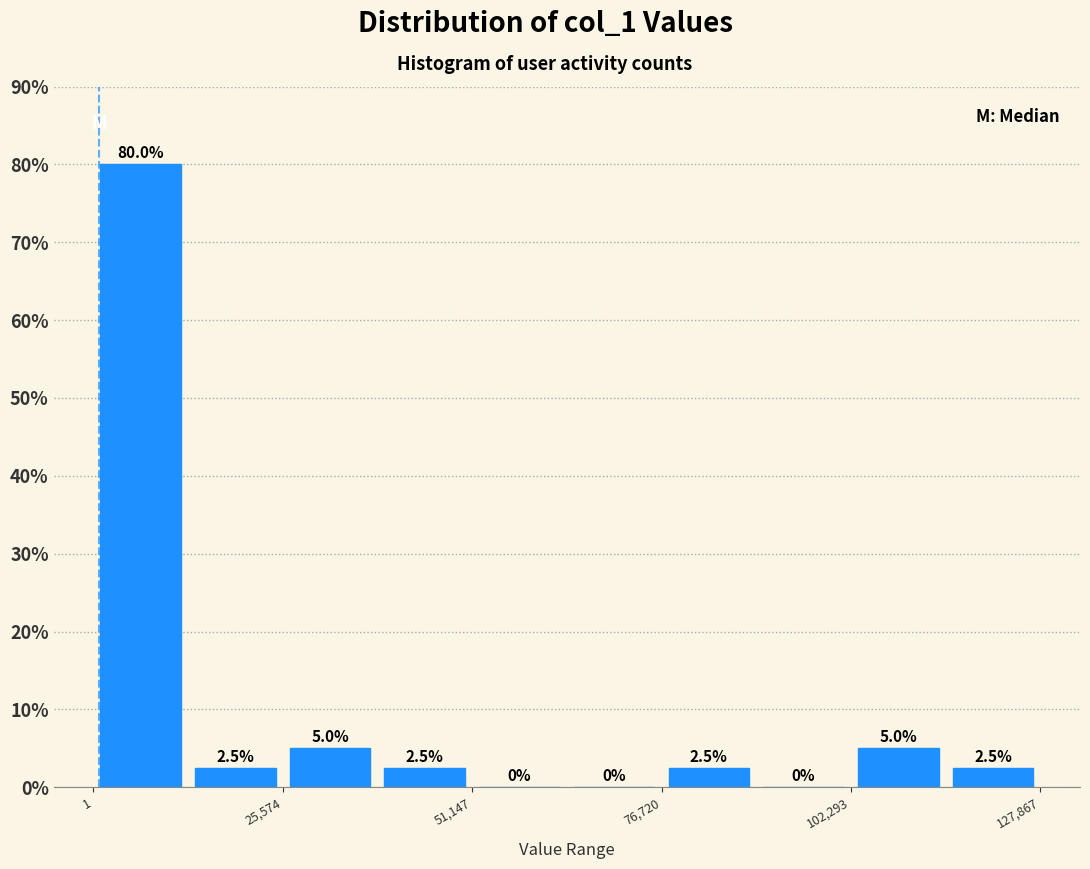

Around what value on the x-axis is the tallest bar? Give the approximate position of its centre, as read against the axis.

5000